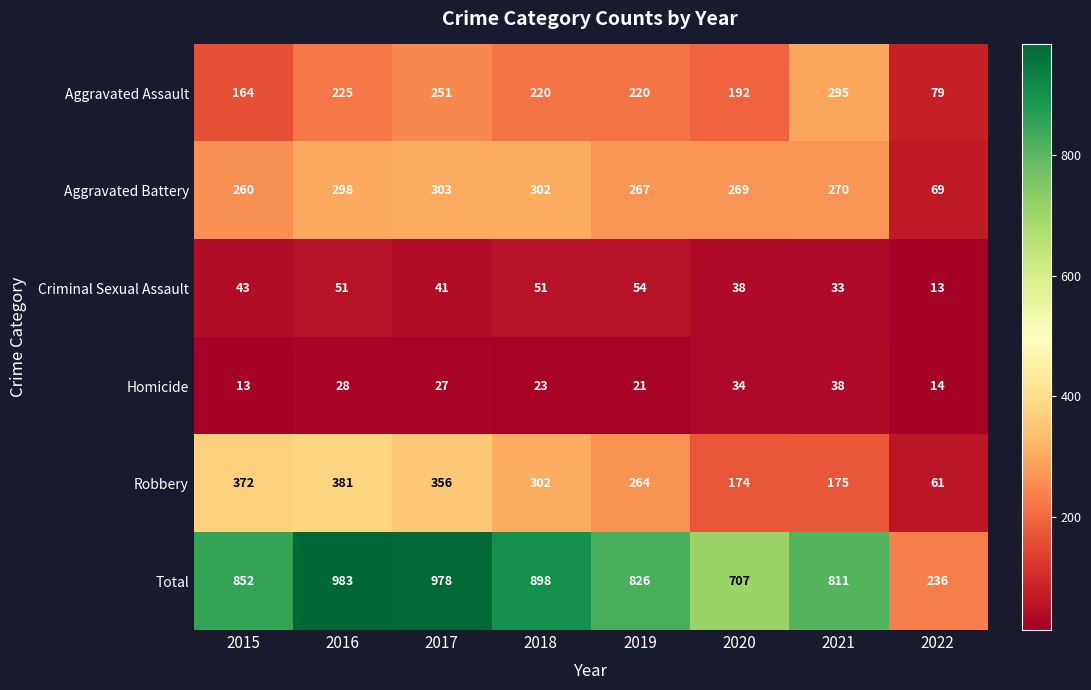

What is the greatest value displayed?

983